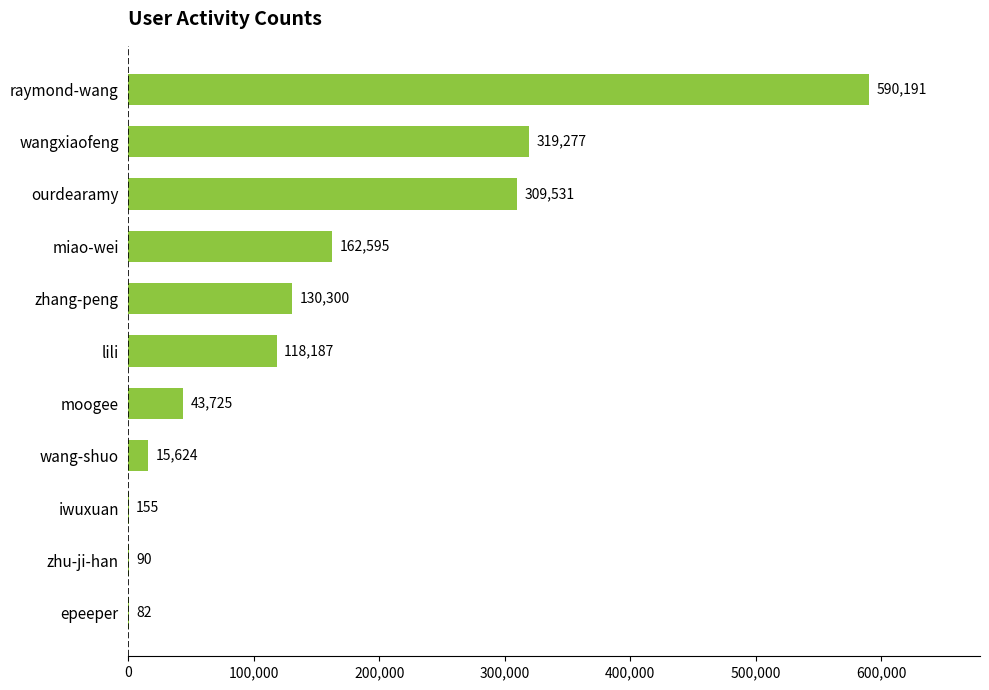

What value does the data have at miao-wei, to the nearest 100?

162600